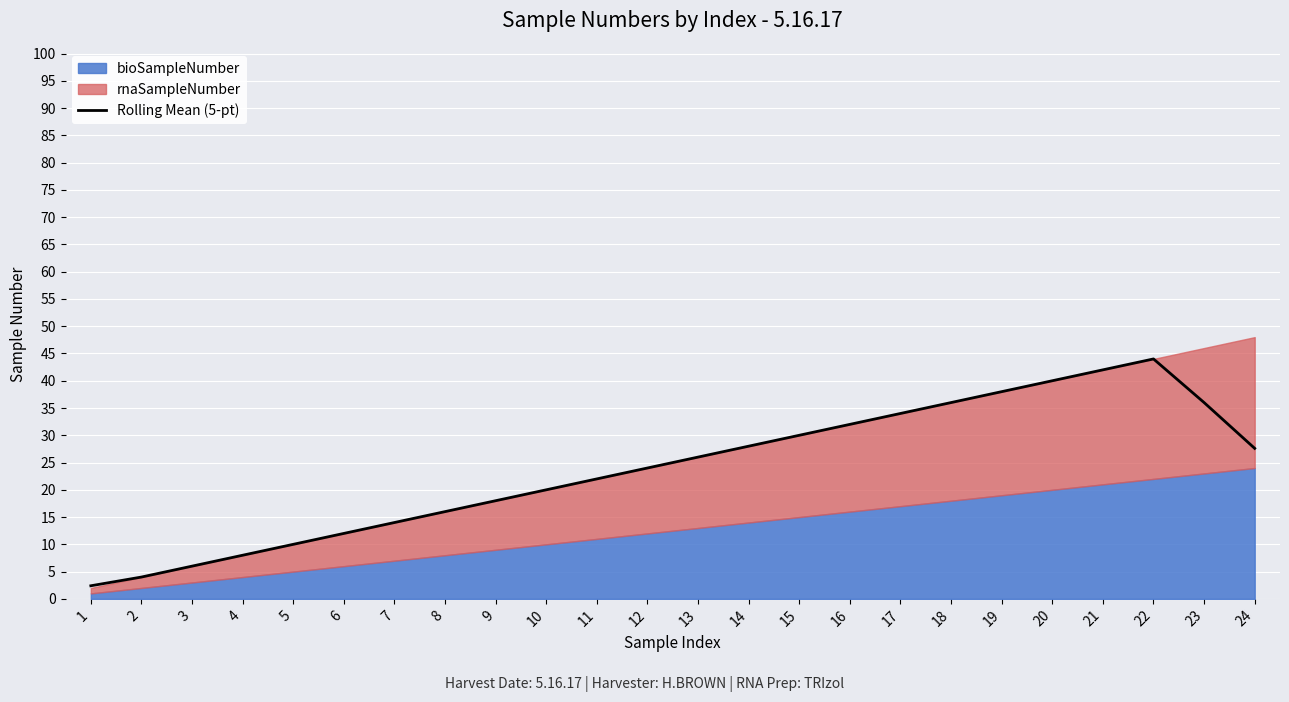

What is the value of the 11th point from the left?

22.0